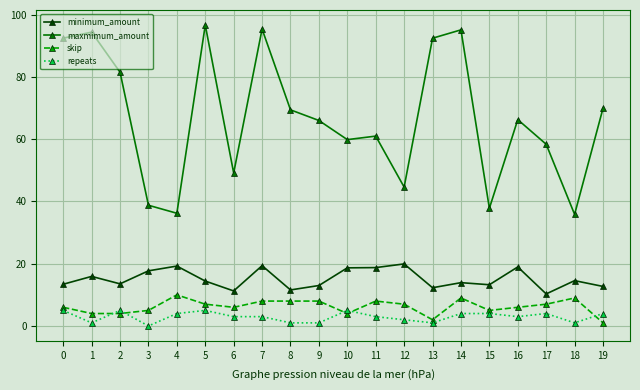

True or false: minimum_amount and repeats intersect in this chart.

False